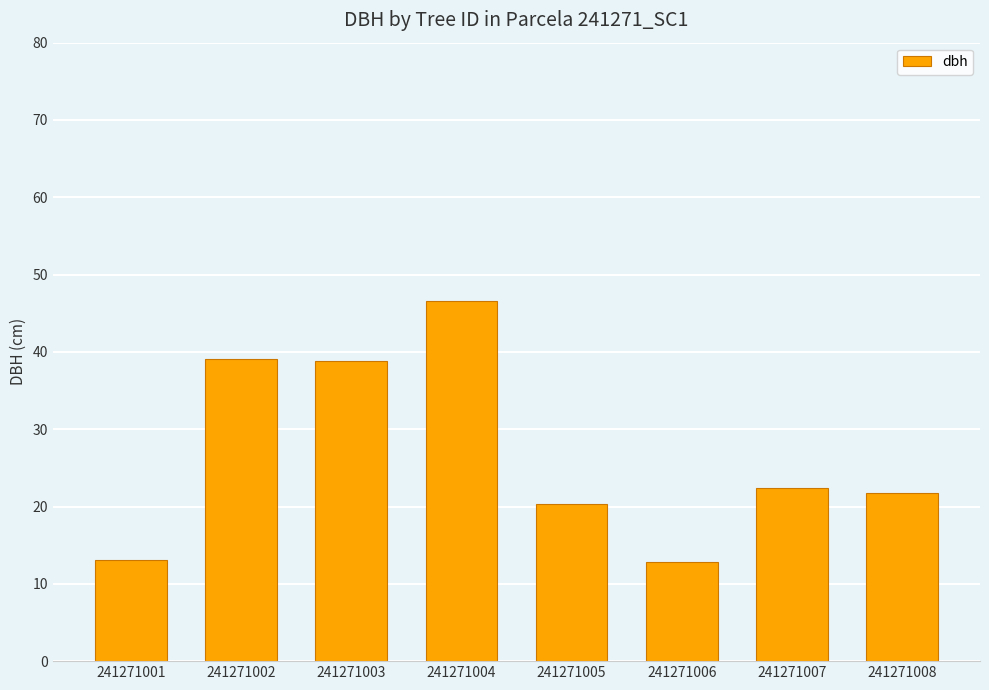

What is the maximum value shown in the chart?

46.6